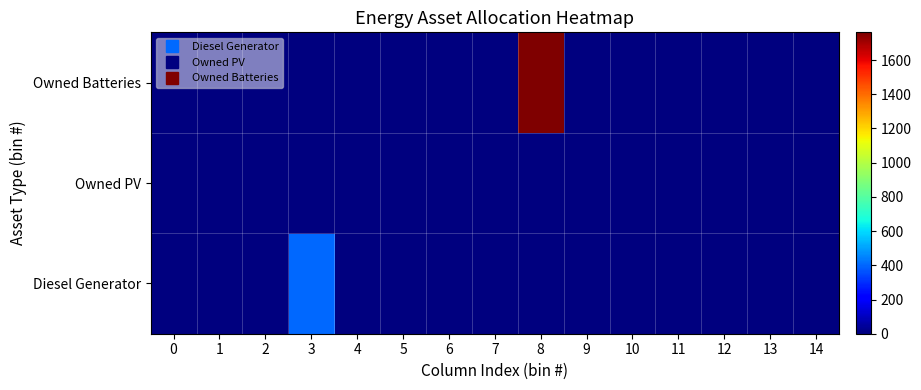

Reading left to right, transcribe all the data shown in this chart.

Diesel Generator: 0=0	1=0	2=0	3=400	4=0	5=0	6=0	7=0	8=0	9=0	10=0	11=0	12=0	13=0	14=0
Owned PV: 0=0	1=0	2=0	3=0	4=0	5=0	6=0	7=0	8=0	9=0	10=0	11=0	12=0	13=0	14=0
Owned Batteries: 0=0	1=0	2=0	3=0	4=0	5=0	6=0	7=0	8=1762	9=0	10=0	11=0	12=0	13=0	14=0